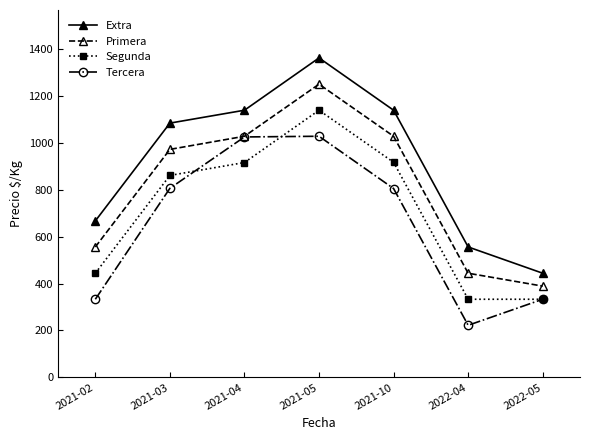

What are all the series names shown in the legend?

Extra, Primera, Segunda, Tercera